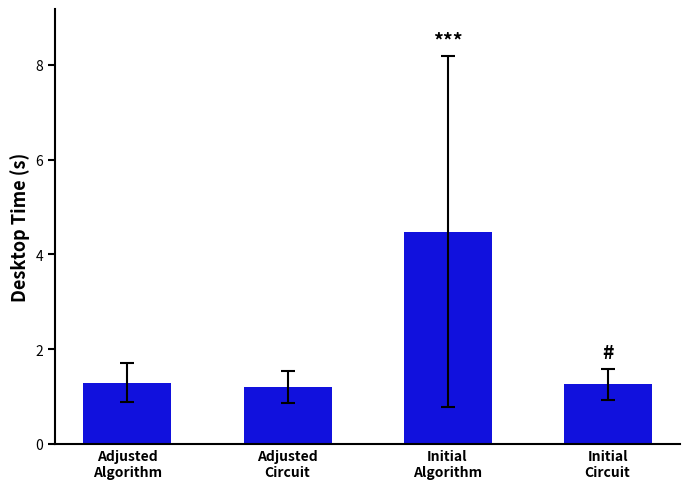

Is it true that the value at Initial
Algorithm is 6.2?

False